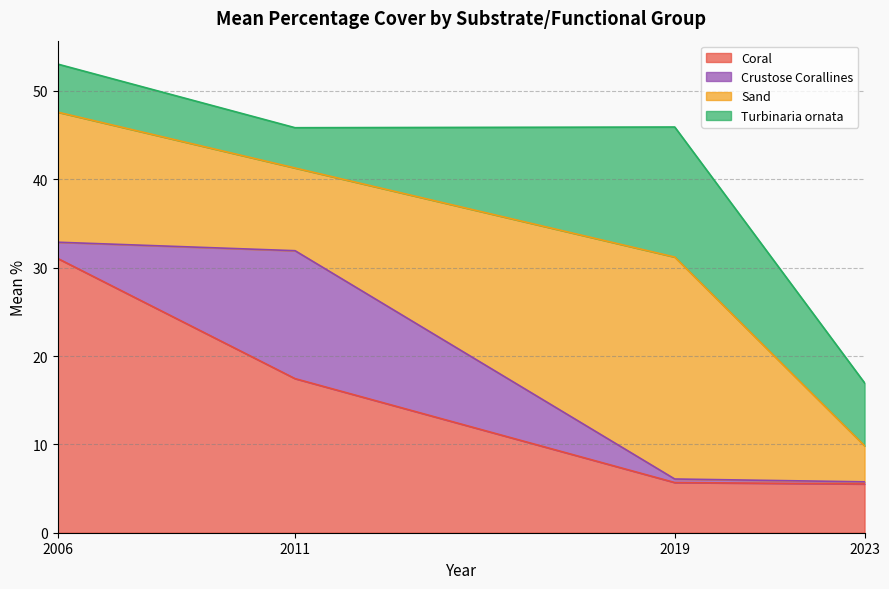

How many series are shown in this chart?

4